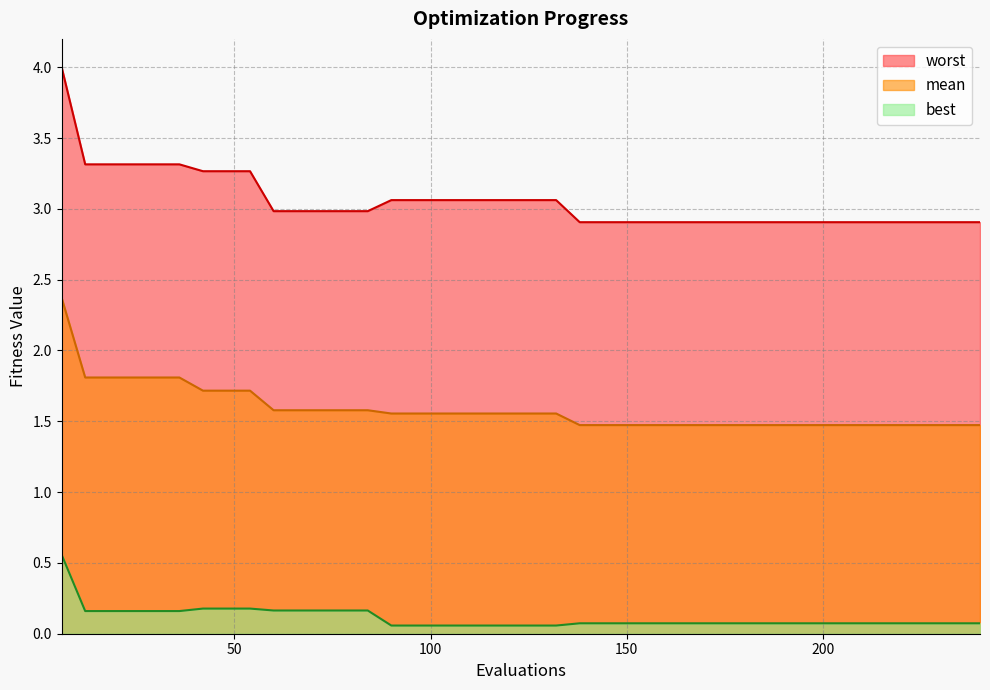

The value of worst at 0 is 6.0. True or false?

False